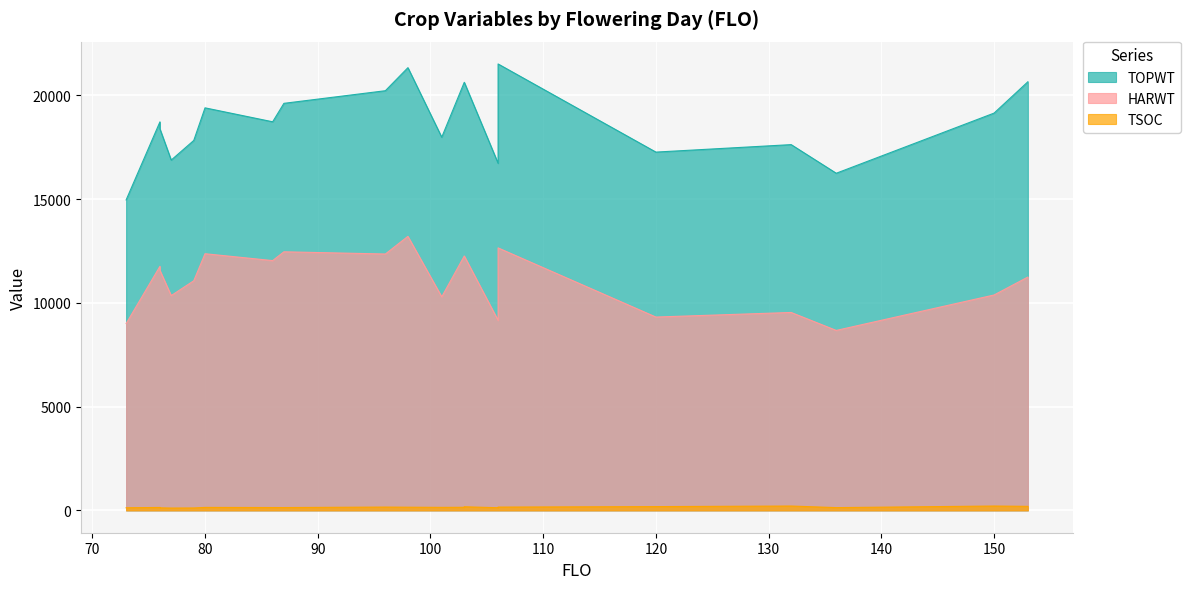

Which series has the largest range (max minus min)?

TOPWT